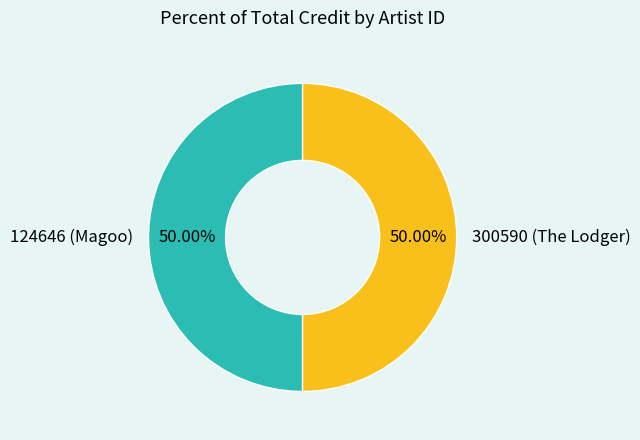

Is the sum of 300590 (The Lodger) and 124646 (Magoo) greater than half?

Yes